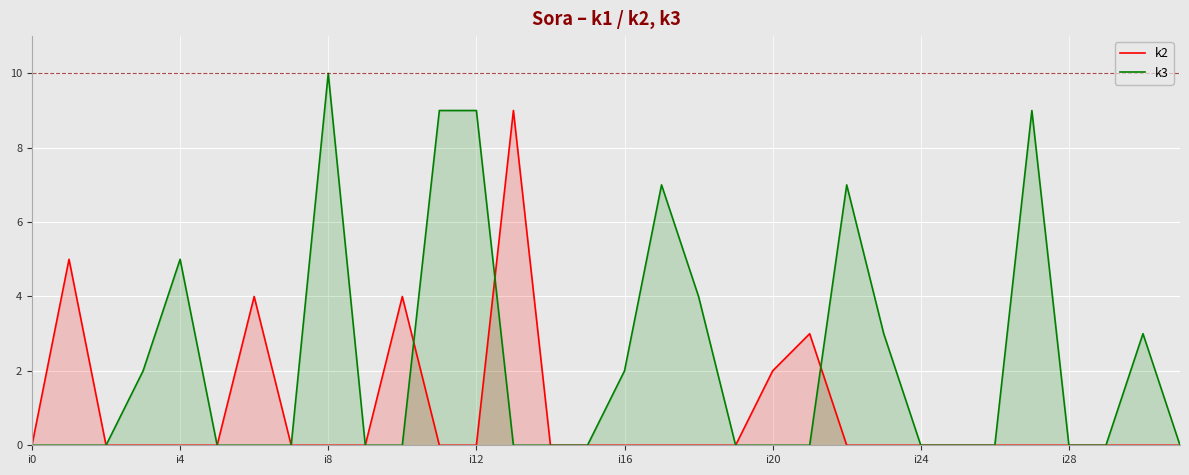

Which has a higher value, 11 or 14?

11